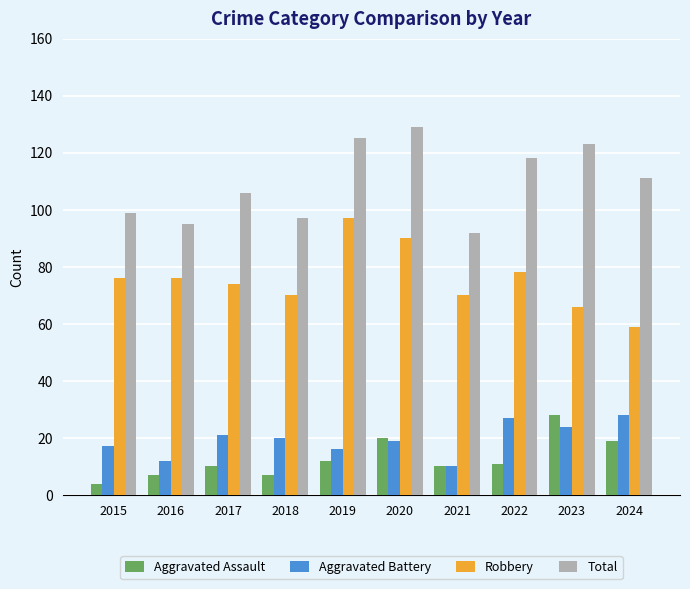

The Total series shows 111 at 2024. True or false?

True